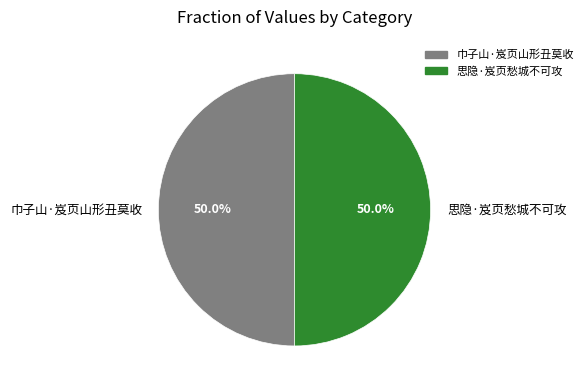

Count the number of slices in the pie.

2